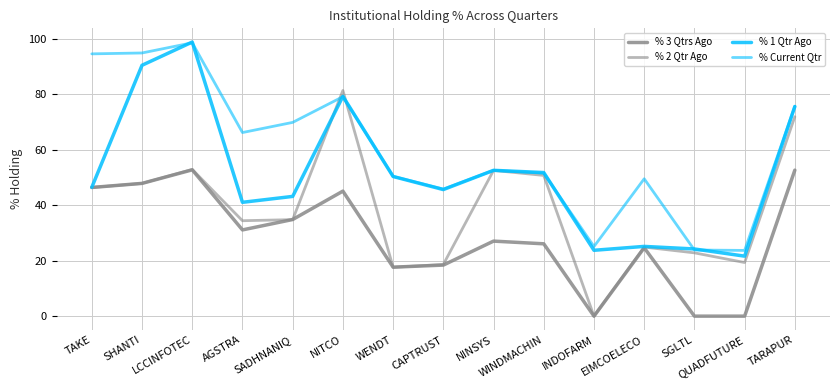

Does the chart have visible grid lines?

Yes